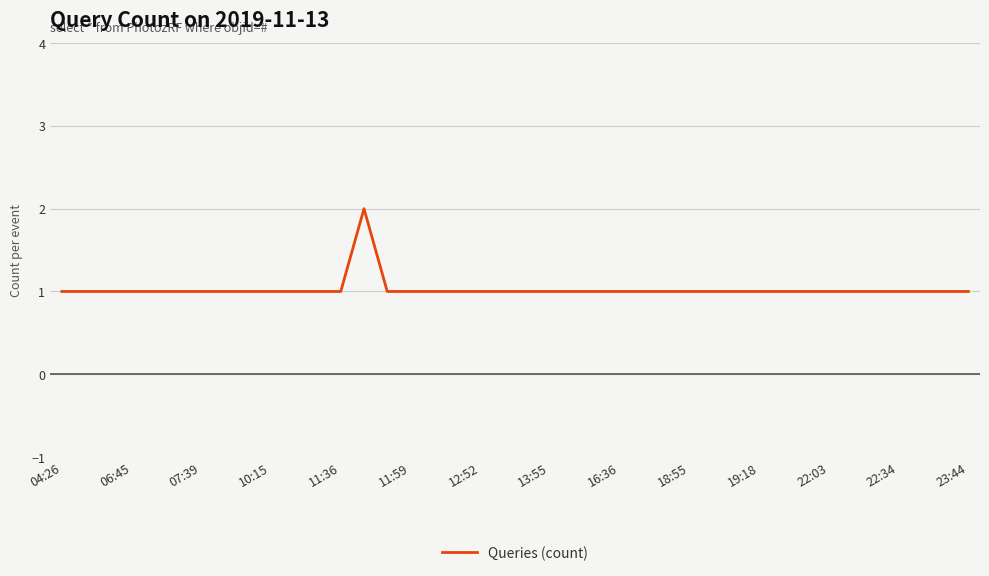

How many lines are shown in the chart?

1